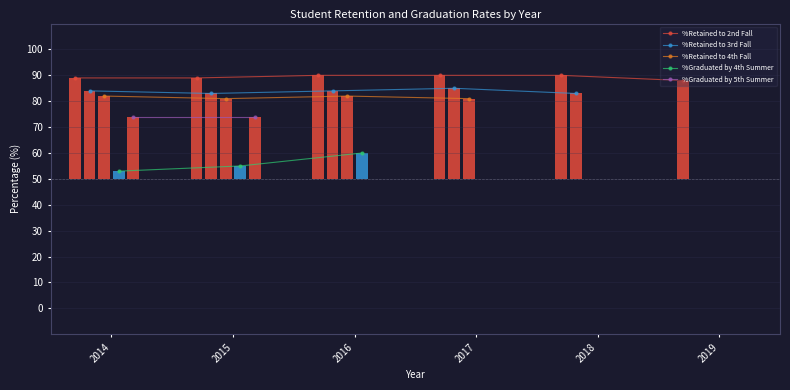

What is the minimum value for %Retained to 2nd Fall?

88